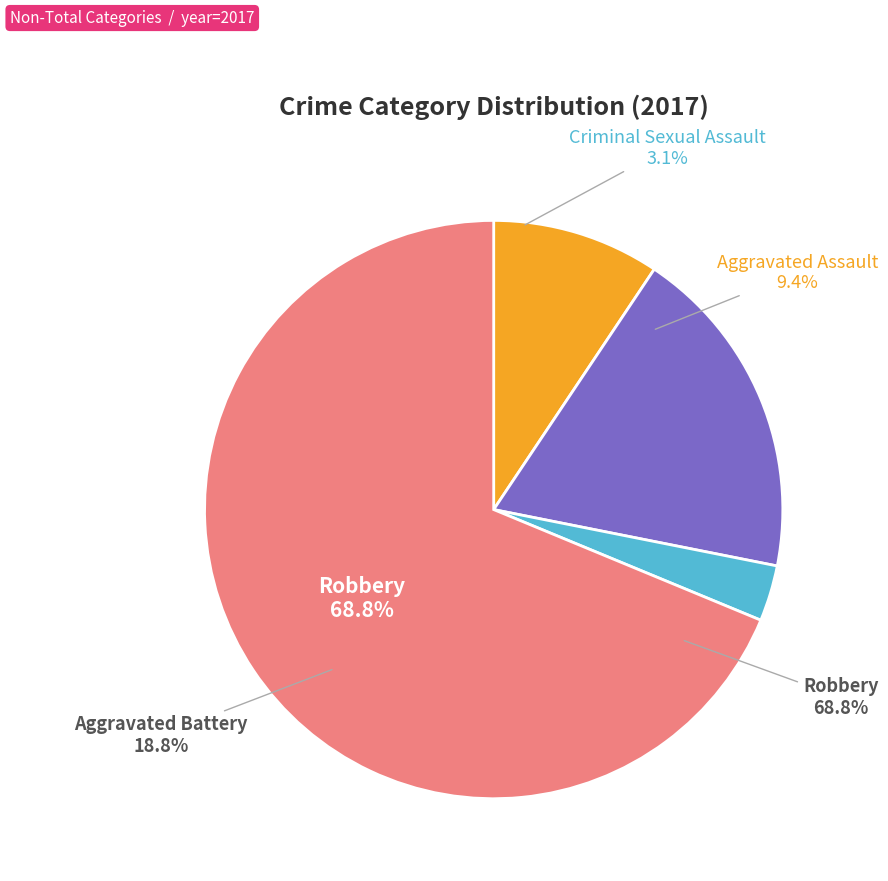

Which slice is the largest?

Robbery